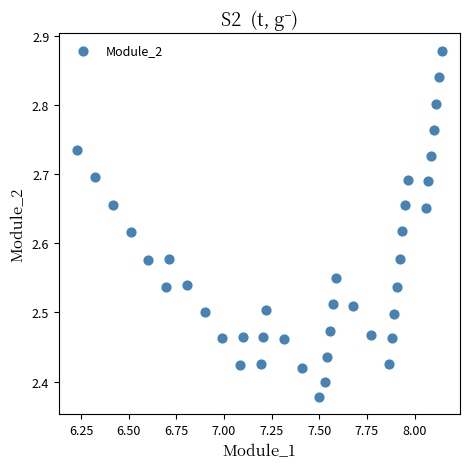

What is the range of Y values (max minus min)?

0.5